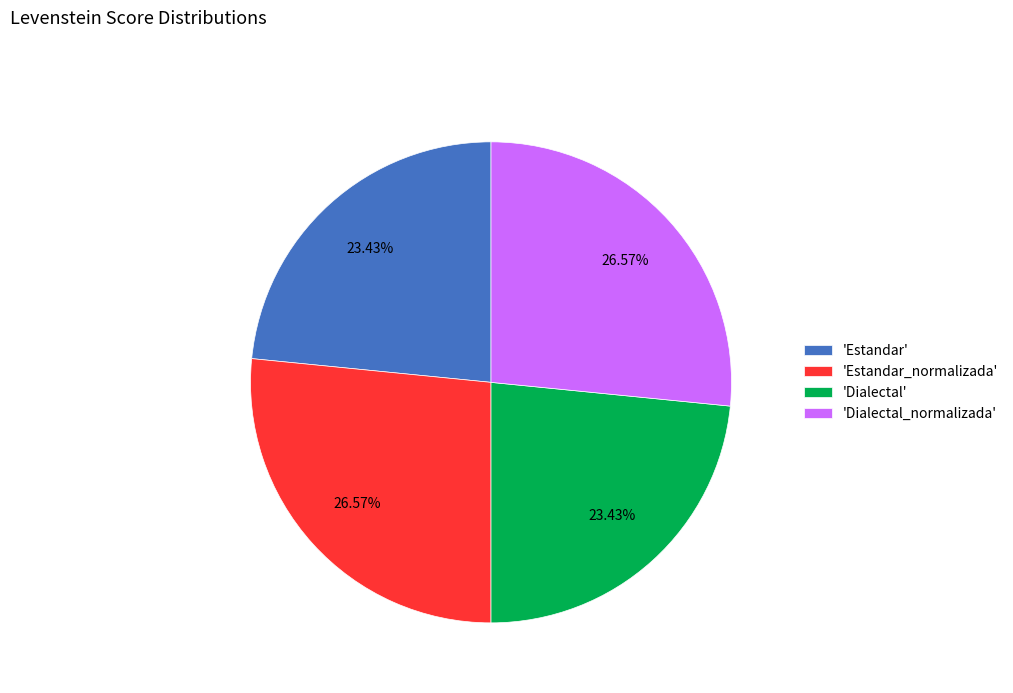

Is the sum of 'Dialectal_normalizada' and 'Estandar_normalizada' greater than half?

Yes